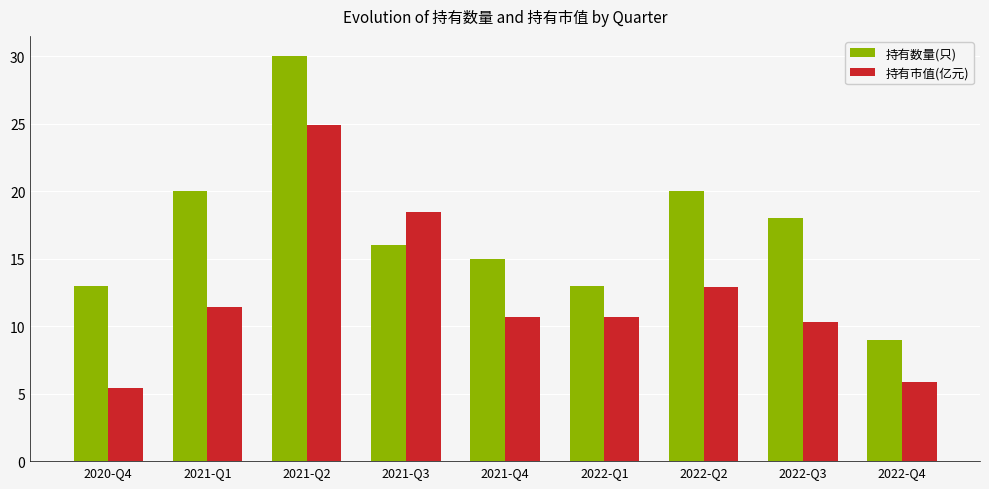

At which category is the sum across all series the highest?

2021-Q2